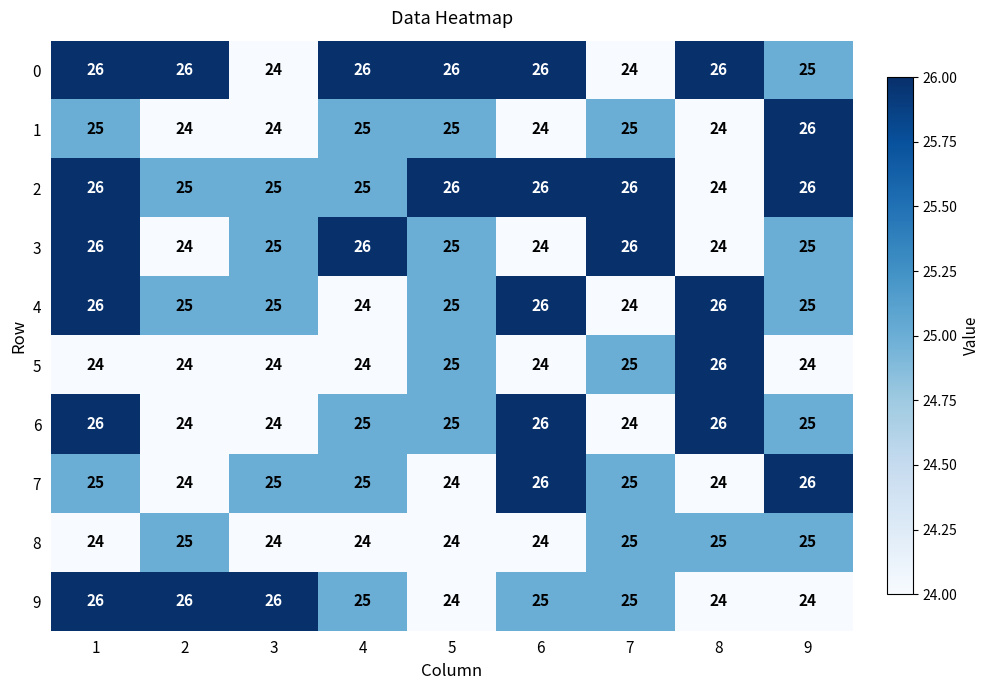

What is the approximate value of 2 at 2?

25